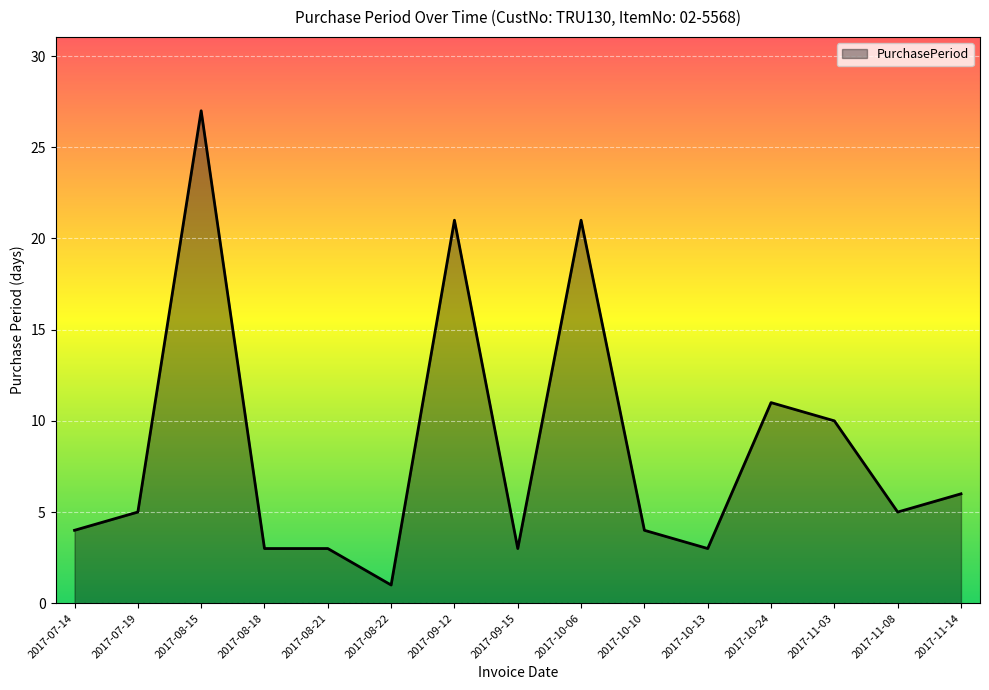

Which category has the lowest value across all series?

2017-08-22